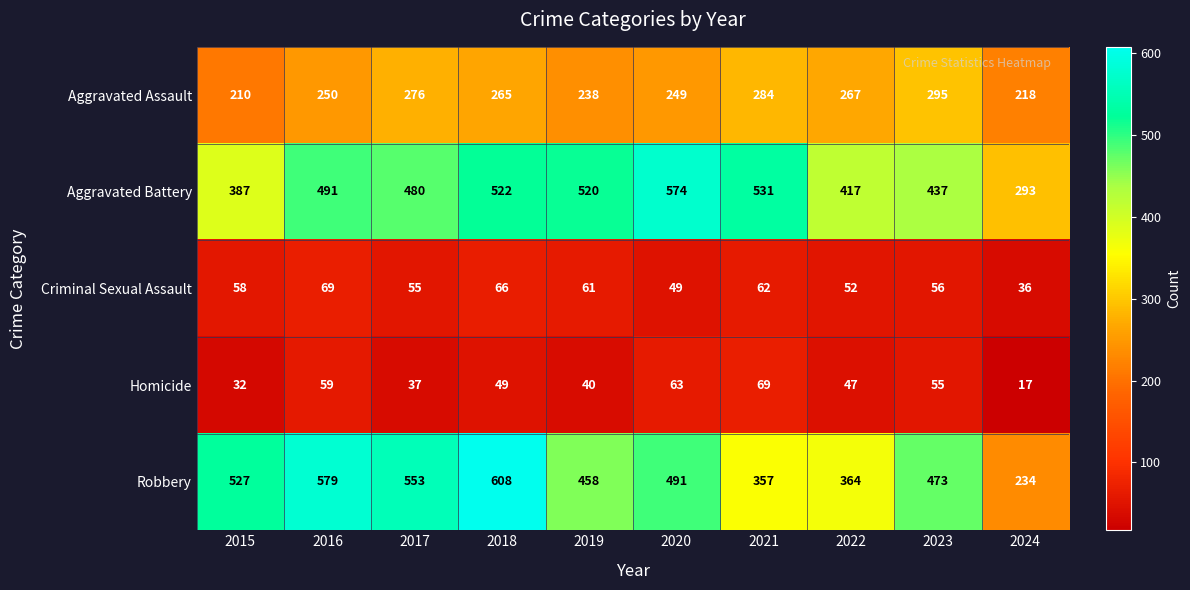

Which series has the largest total across all categories?

Aggravated Battery